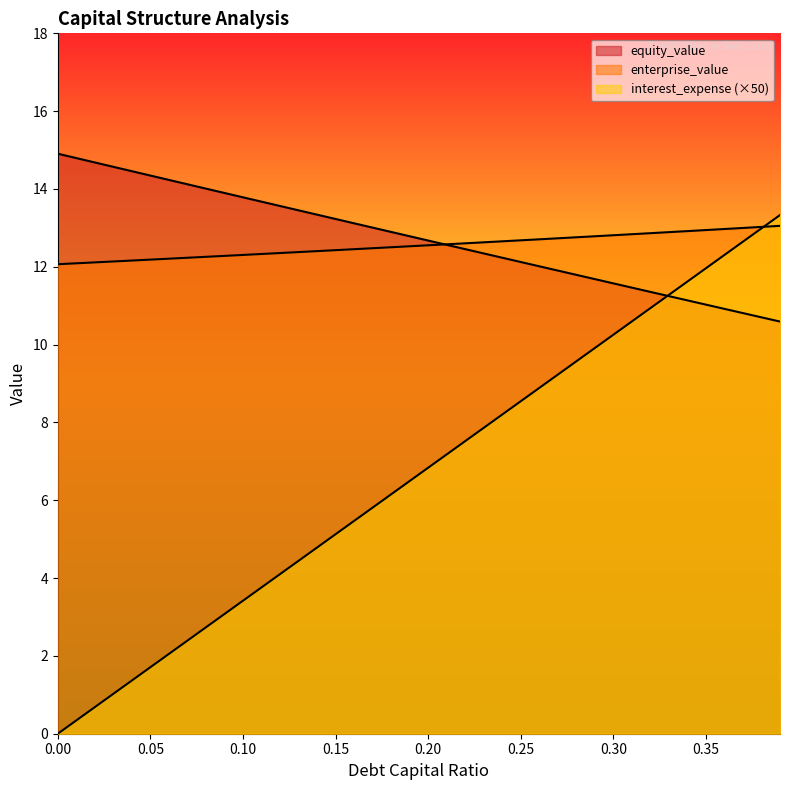

Rank the categories by equity_value value from lowest to highest.

0.39, 0.38, 0.37, 0.36, 0.35, 0.34, 0.33, 0.32, 0.31, 0.3, 0.29, 0.28, 0.27, 0.26, 0.25, 0.24, 0.23, 0.22, 0.21, 0.2, 0.19, 0.18, 0.17, 0.16, 0.15, 0.14, 0.13, 0.12, 0.11, 0.1, 0.09, 0.08, 0.07, 0.06, 0.05, 0.04, 0.03, 0.02, 0.01, 0.0